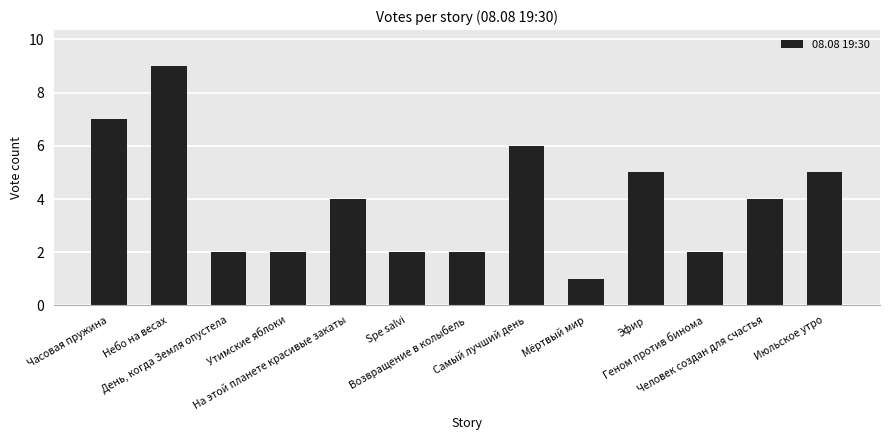

Count the values in the range 2 to 5.

9